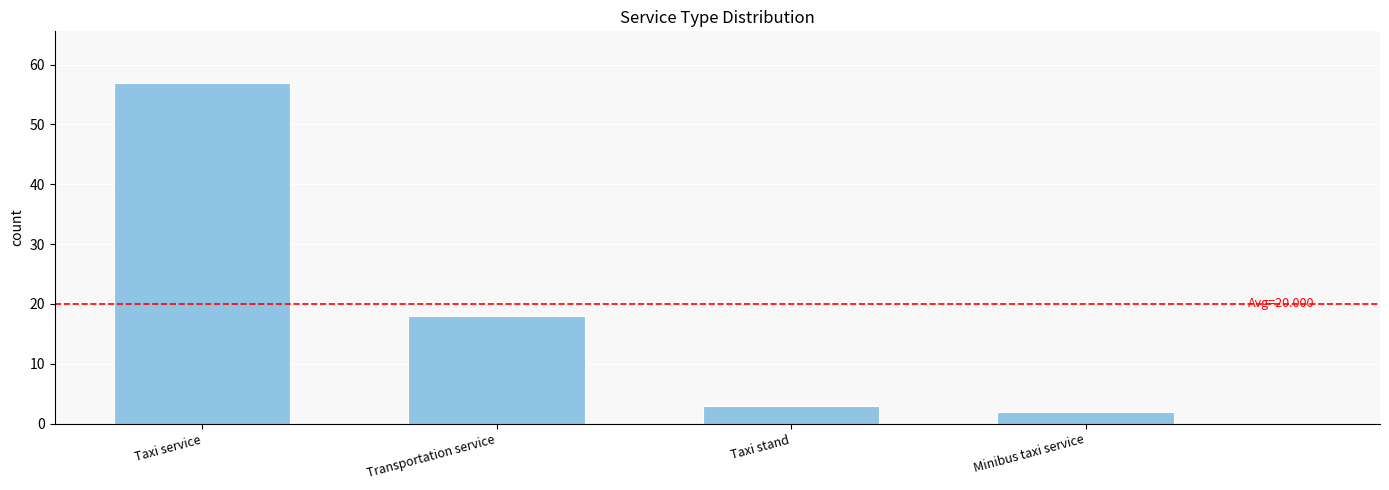

What is the difference between the maximum and minimum values?

55